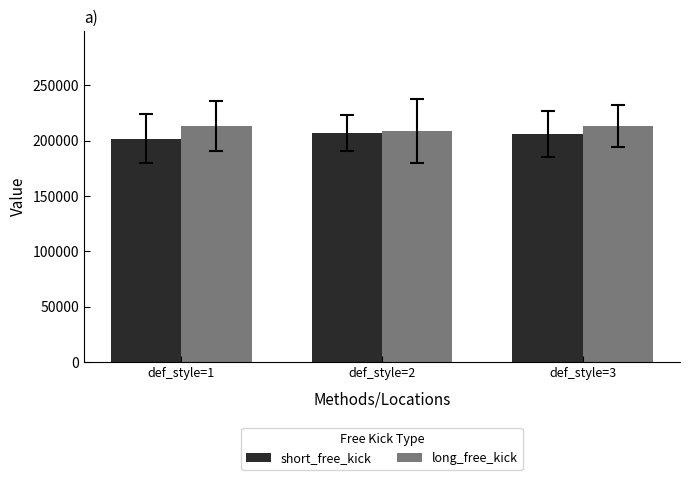

Which series has the largest total across all categories?

long_free_kick